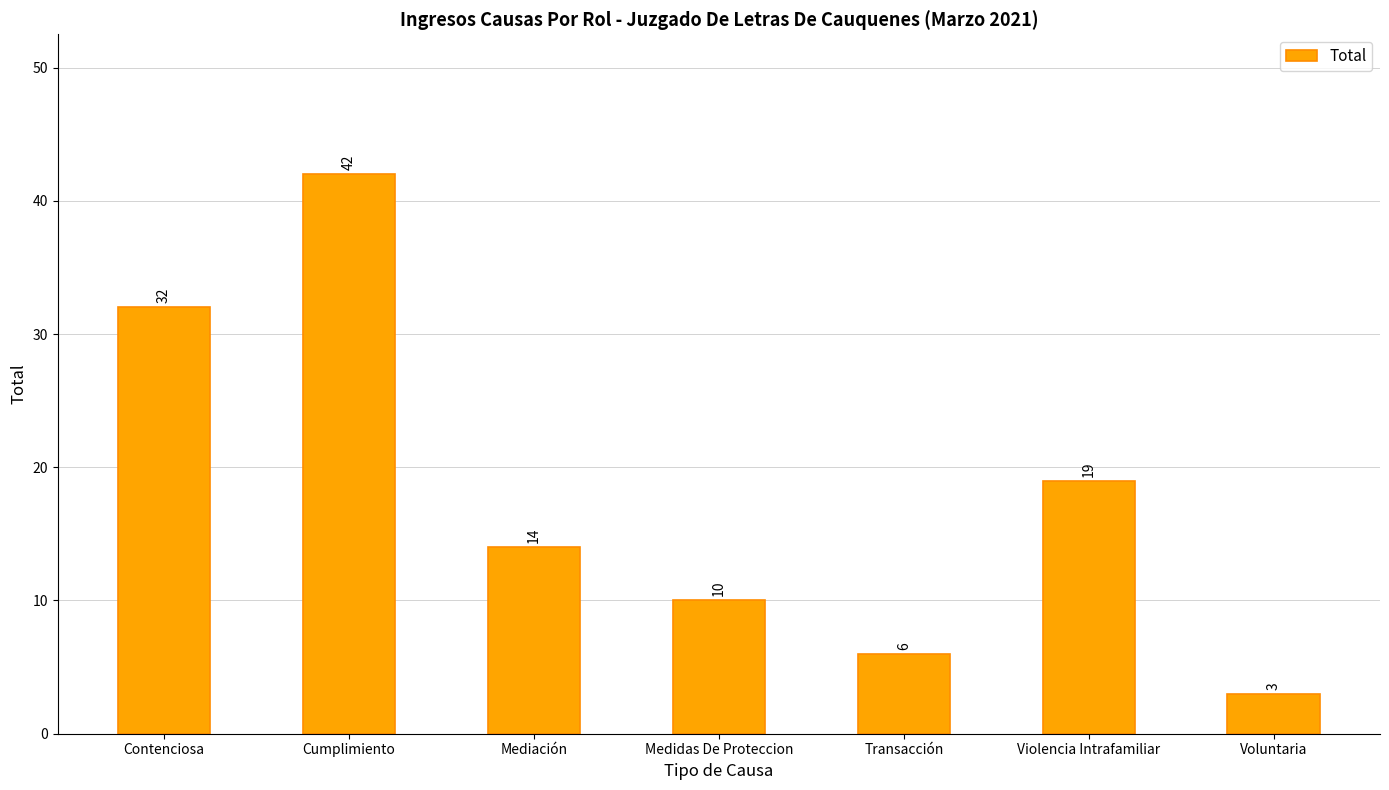

Does the chart contain stacked bars?

No